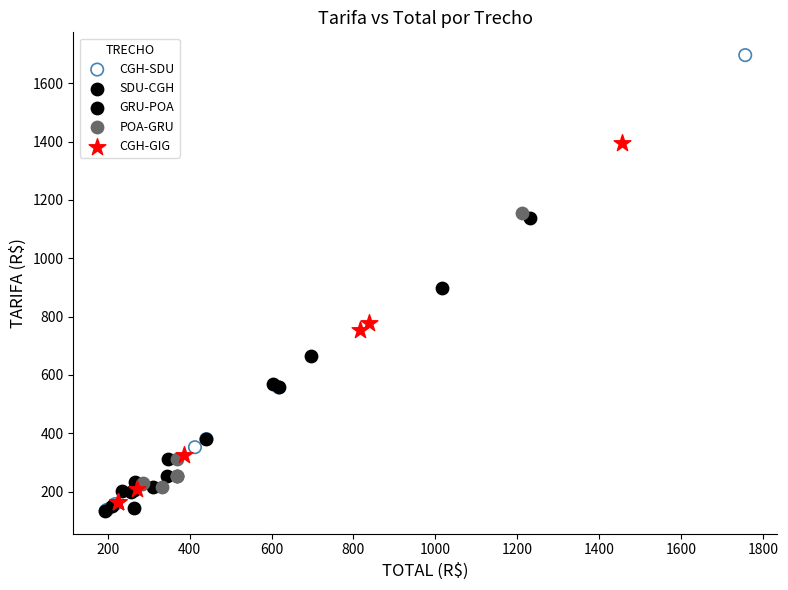

Which series contains the highest Y value?

CGH-SDU